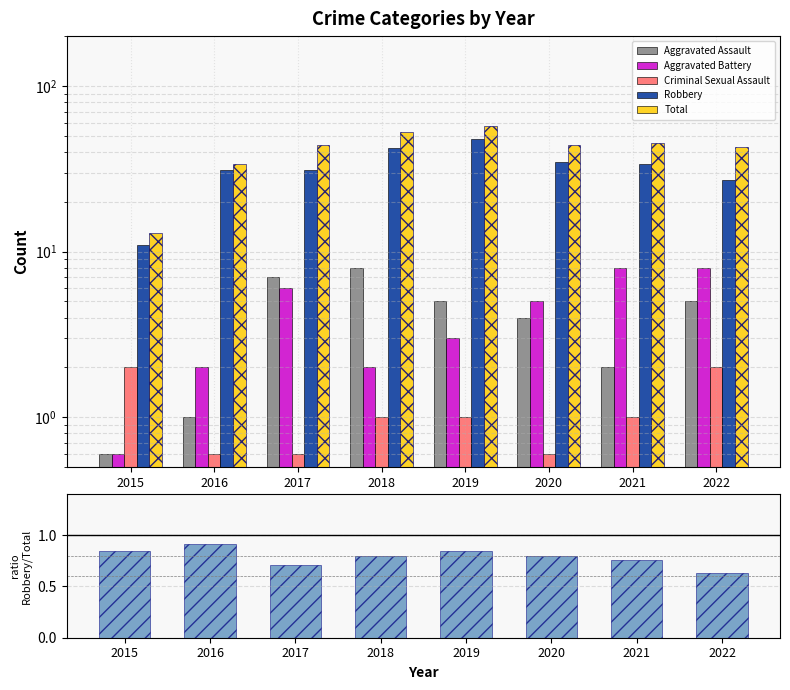

Where is Aggravated Assault nearest to the value 4?

2020